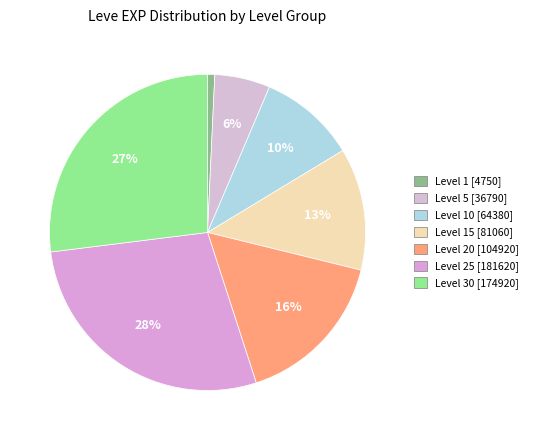

Count the number of slices in the pie.

7